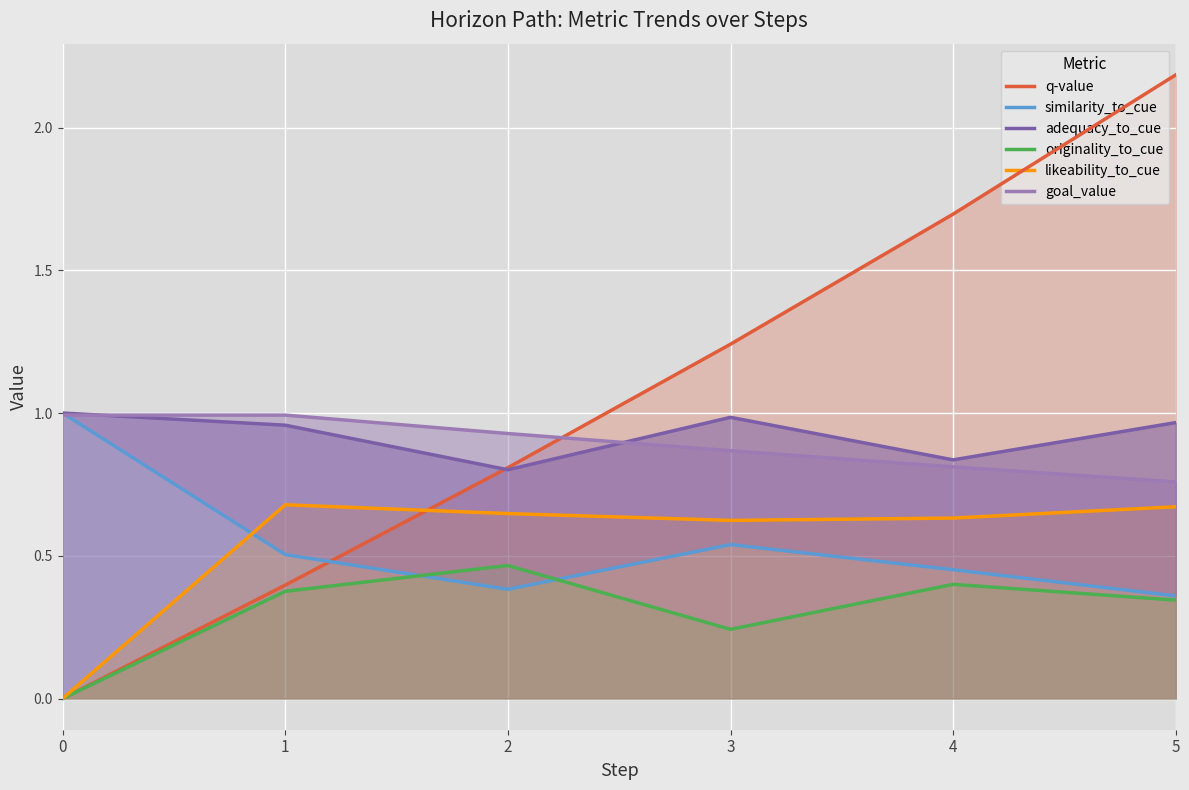

True or false: similarity_to_cue and originality_to_cue cross at least once.

True